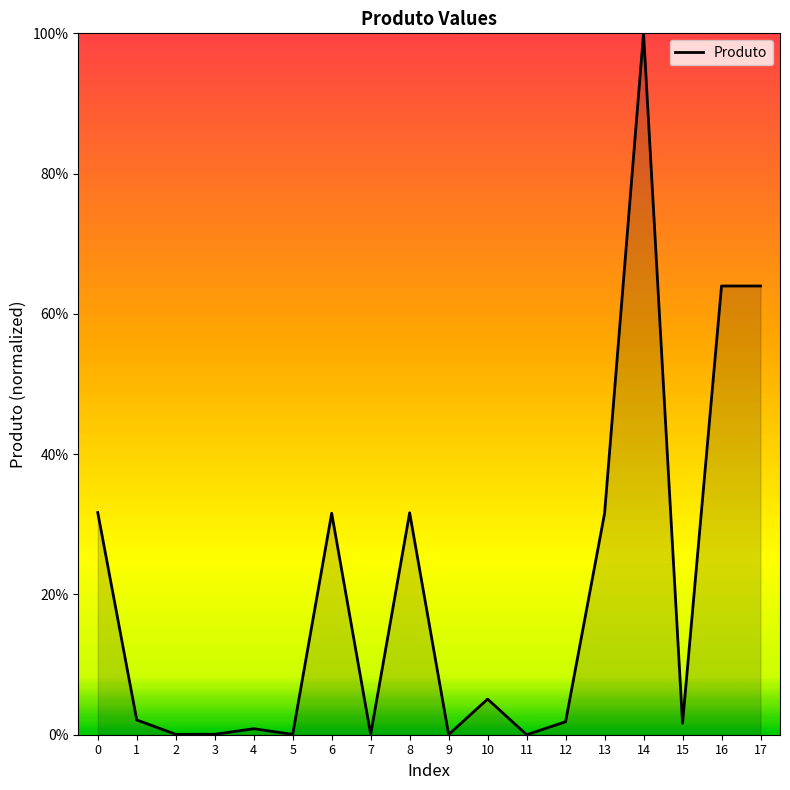

Does the chart have visible grid lines?

No